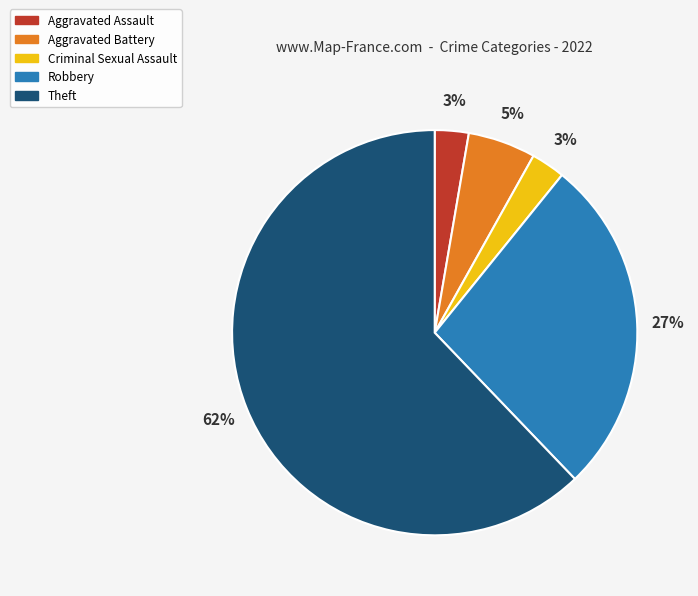

How many segments does this pie chart have?

5